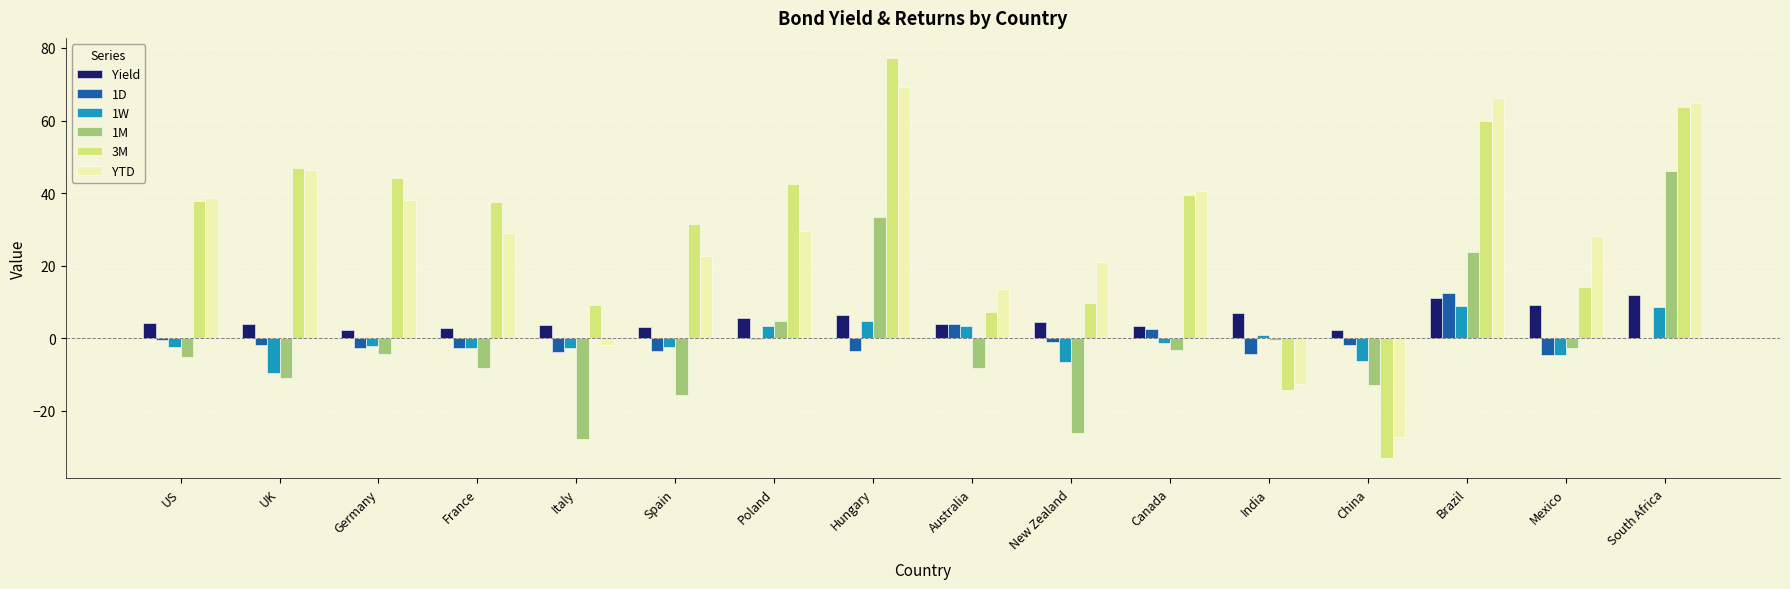

Where does the 1W series first go above -2?

Poland